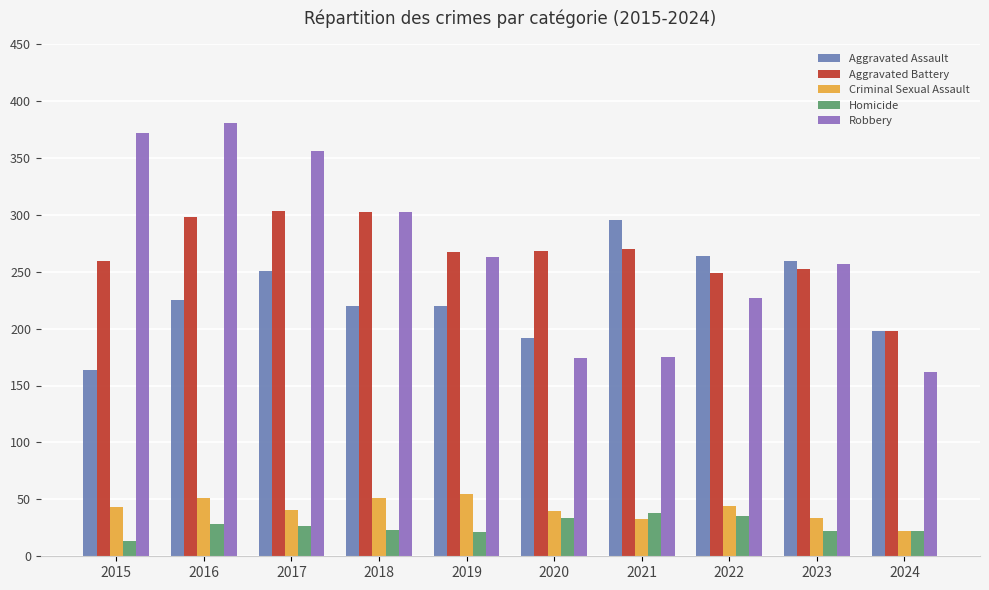

At how many categories does at least one series exceed 340?

3